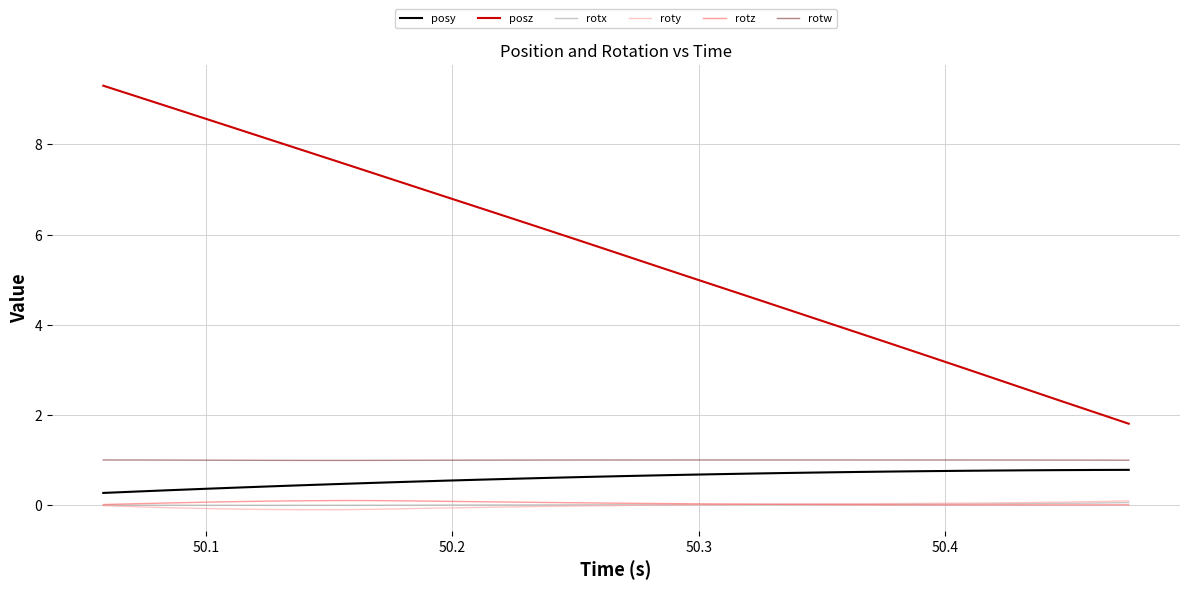

What is the difference between the second highest and minimum values in the posz series?

7.3